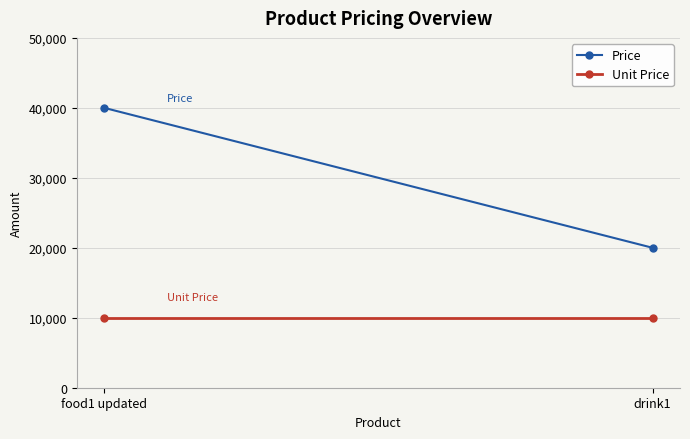

List the series in order of their peak value, highest first.

Price, Unit Price